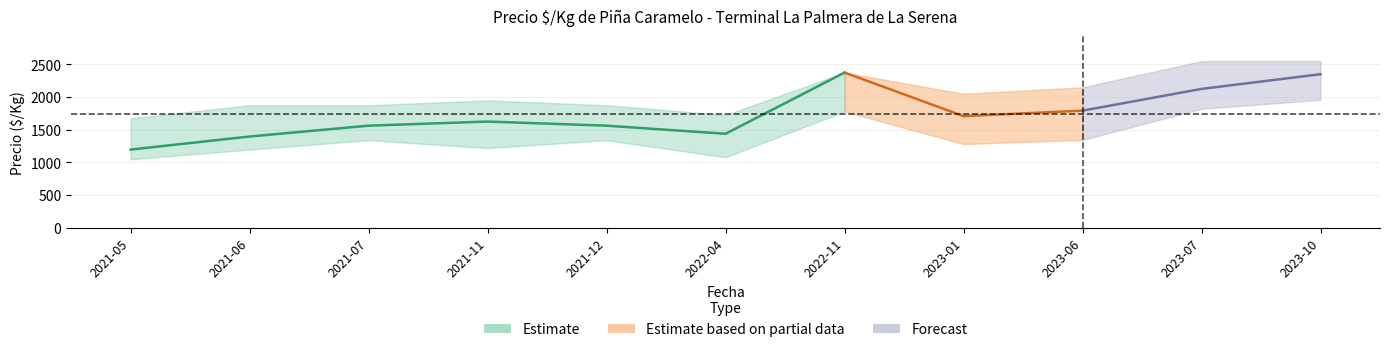

Rank the categories by Precio minimo value from highest to lowest.

2023-10, 2023-07, 2022-11, 2023-06, 2021-07, 2021-12, 2023-01, 2021-11, 2021-06, 2022-04, 2021-05